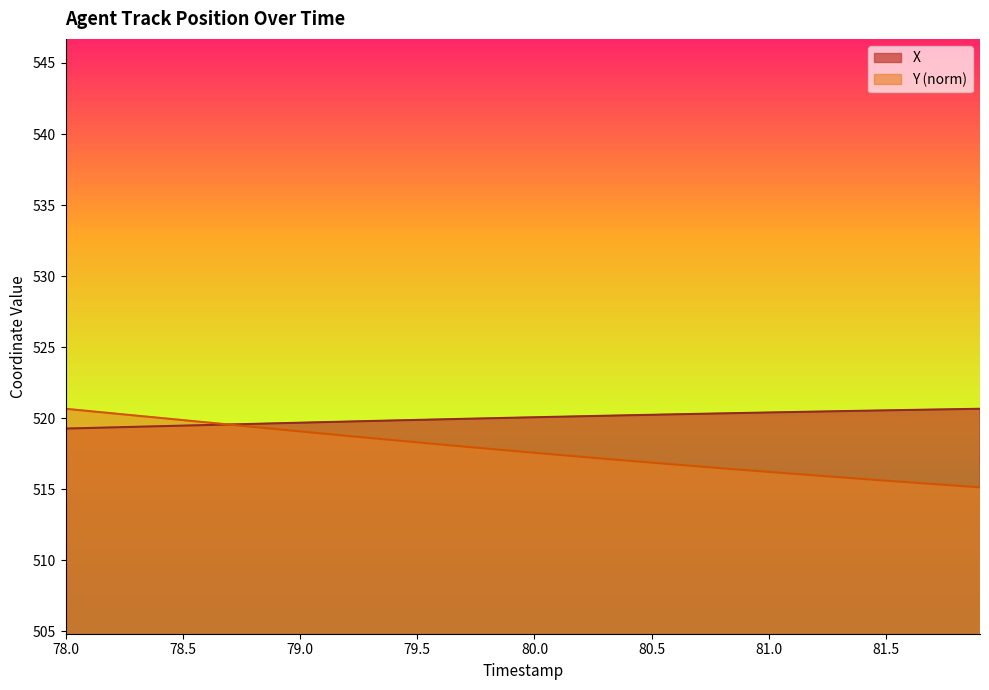

At which category is the sum across all series the highest?

78.0